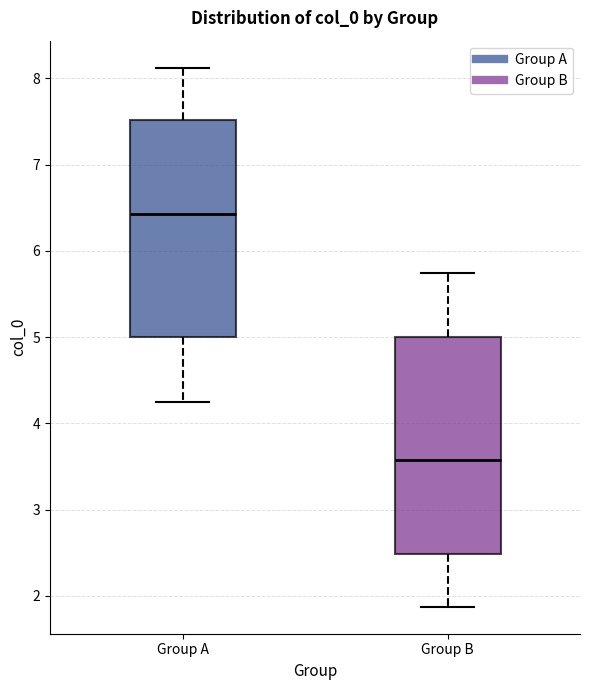

Reading left to right, read every box against the y-axis: the position of its median line, the range the box covers, and the ends of its whiskers. The values are not printed on the chart, so give them approximately, as read against the axis.

Group A: median 6.4, box 5.0 to 7.5, whiskers 4.3 to 8.1
Group B: median 3.6, box 2.5 to 5.0, whiskers 1.9 to 5.7